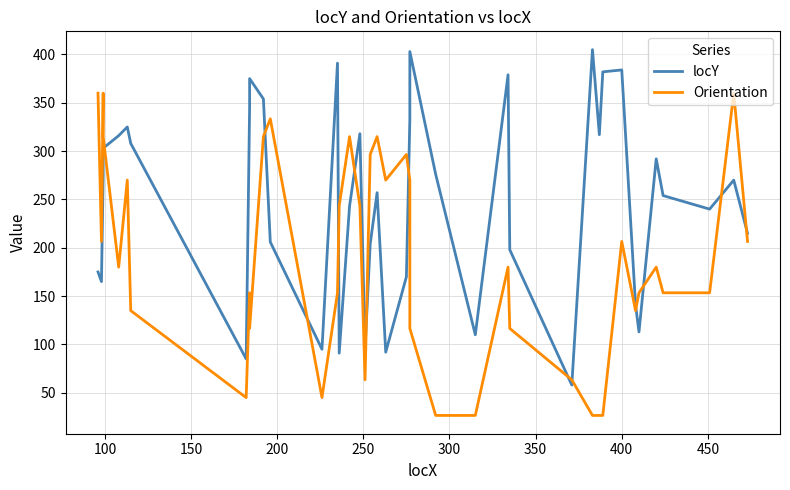

Is it true that Orientation equals 37.4 at 450?

False